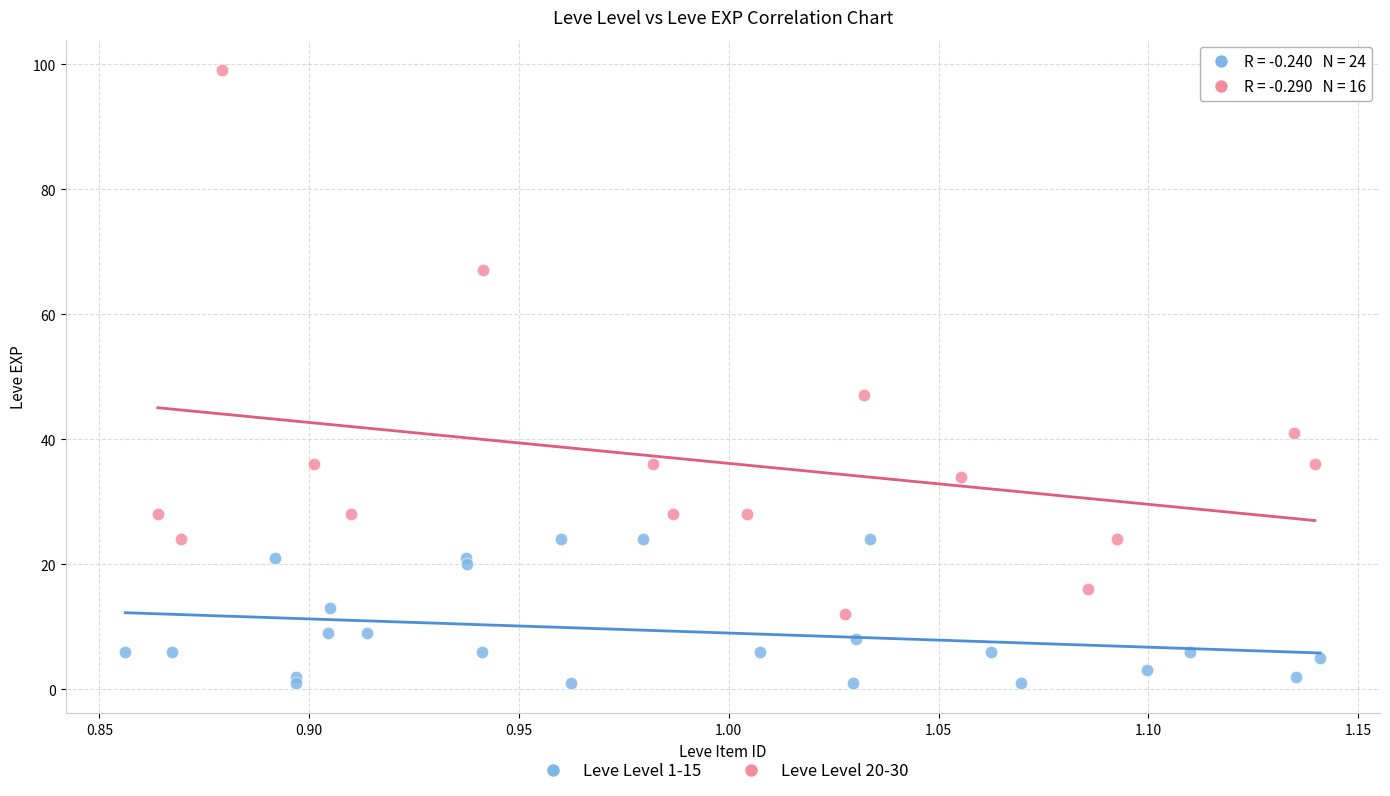

Which series has the widest spread of Y values?

Leve Level 20-30